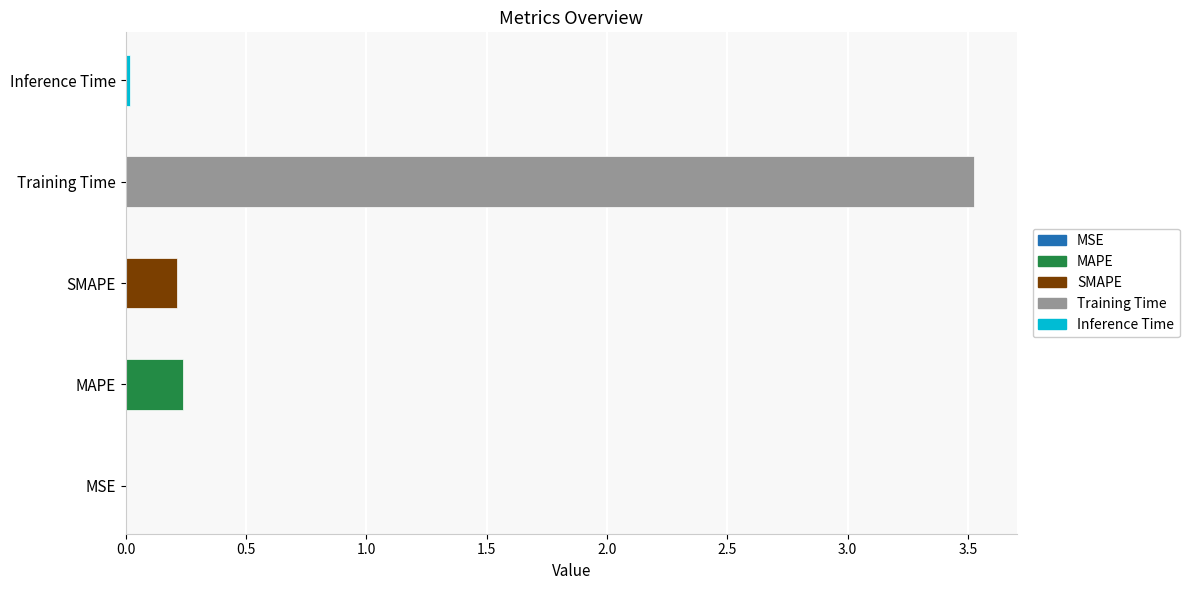

What value does the data have at Training Time?

3.5